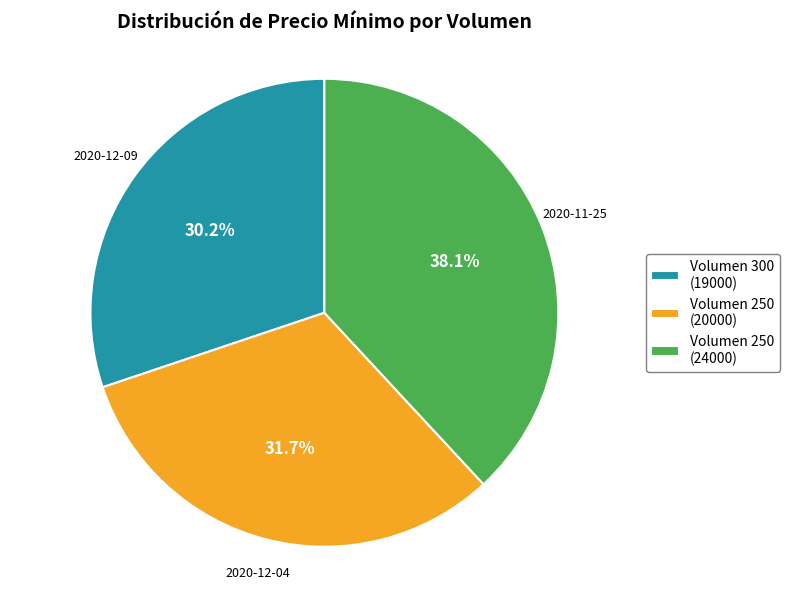

Between Volumen 250 (20000) and Volumen 300 (19000), which is larger?

Volumen 250 (20000)